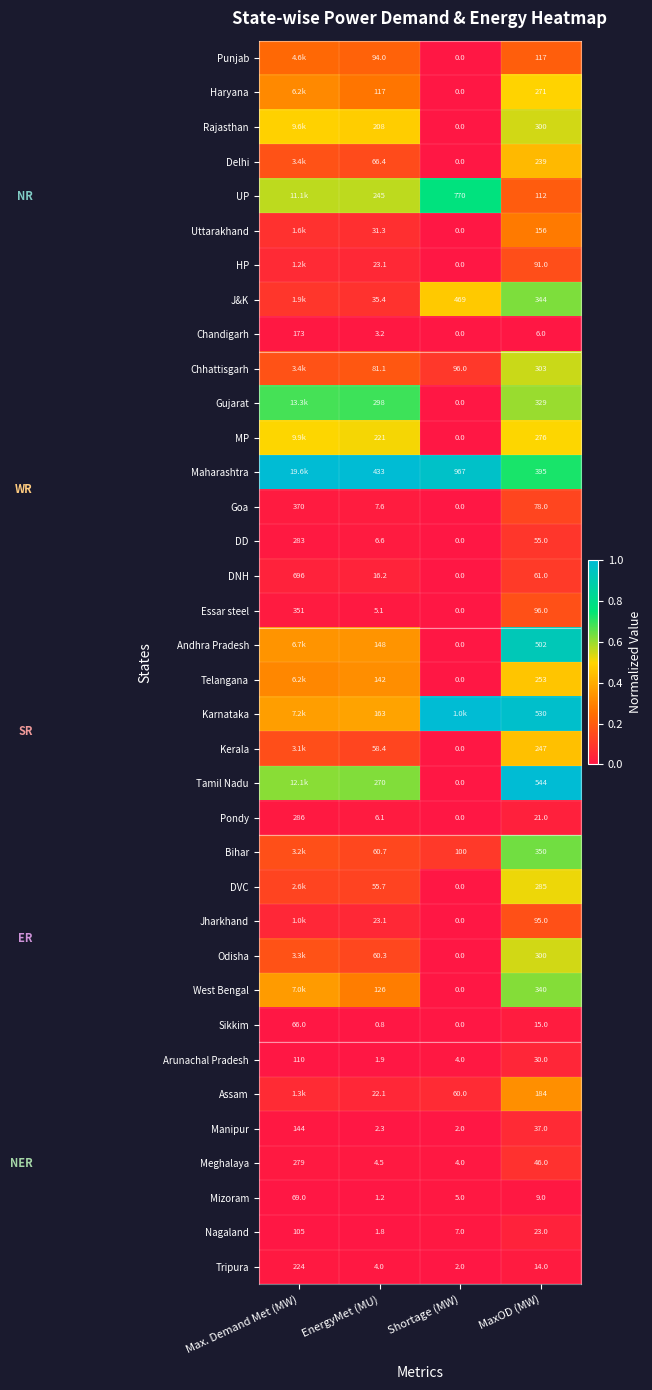

Is the value of Manipur at Shortage (MW) greater than the value of UP at MaxOD (MW)?

No